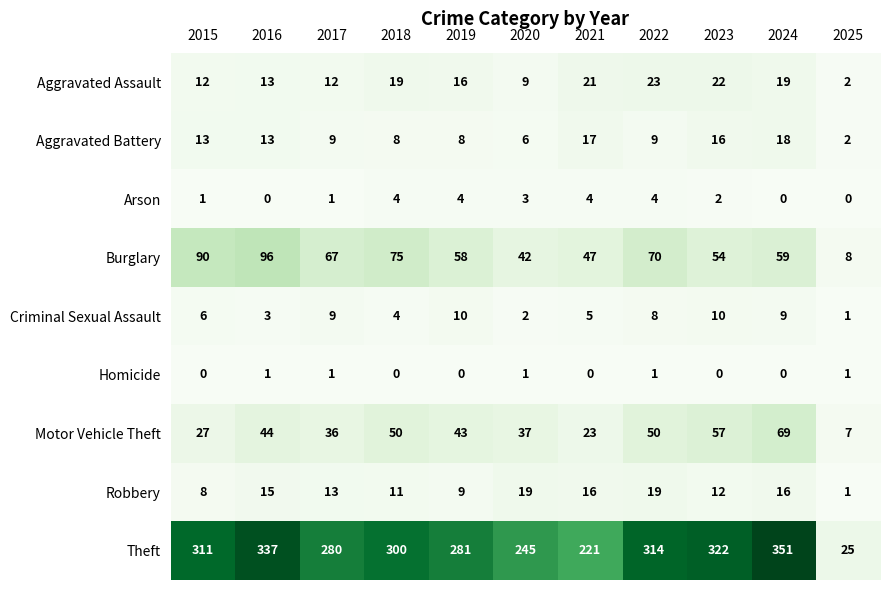

What is the sum of all Robbery values?

139